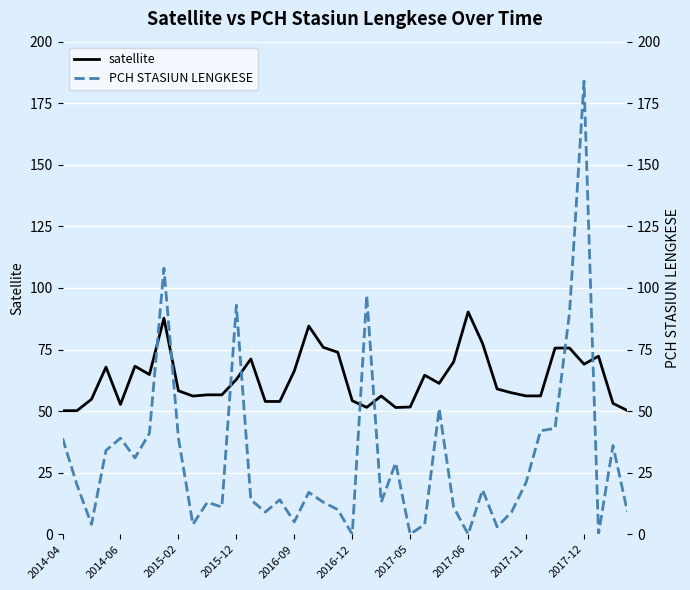

Rank the series by their average value, from highest to lowest.

satellite, PCH STASIUN LENGKESE